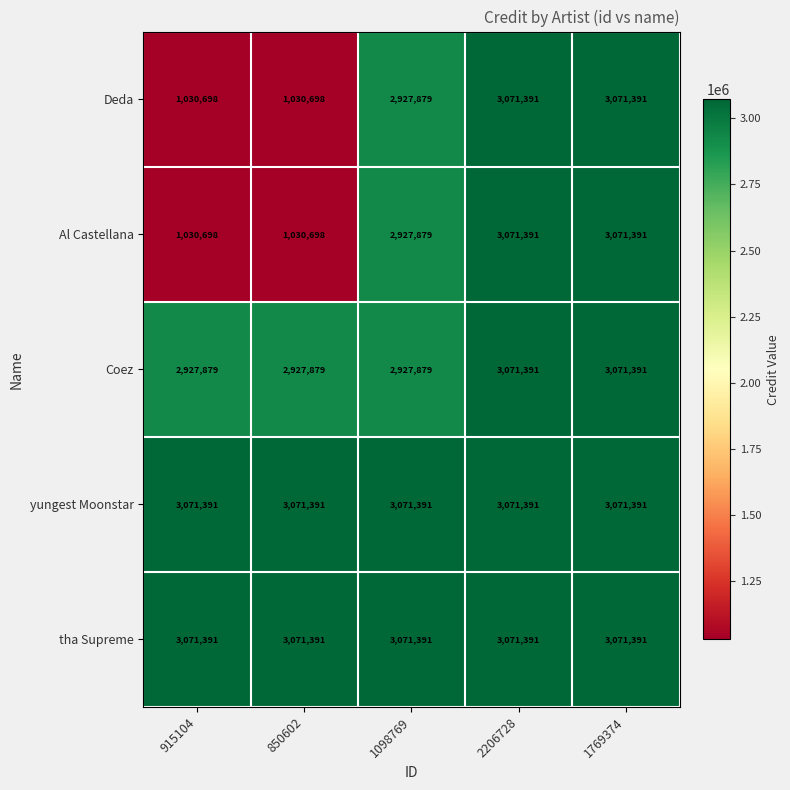

What is the average value of the Al Castellana series?

2226411